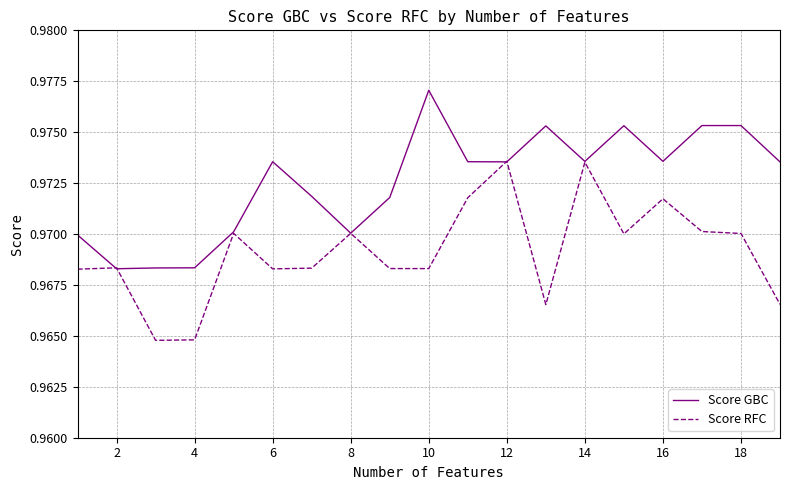

Which series has the largest total across all categories?

Score GBC